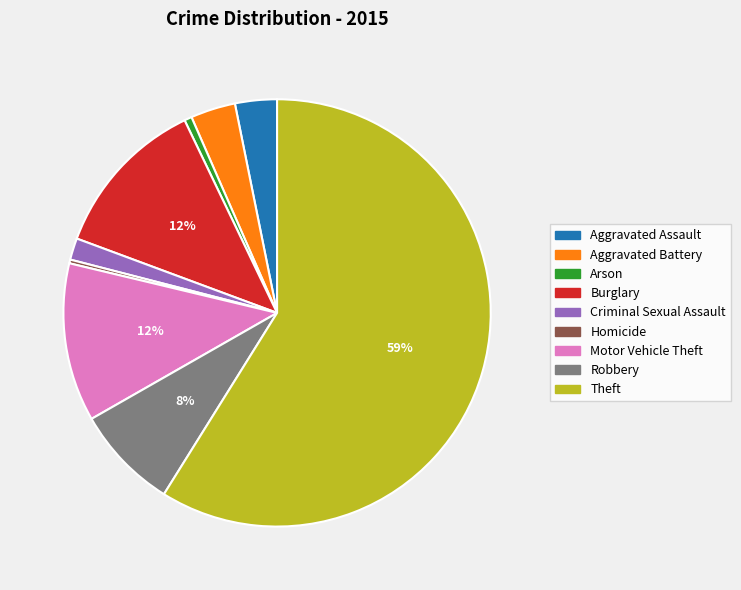

Do Aggravated Battery and Criminal Sexual Assault together represent more than half of the pie?

No